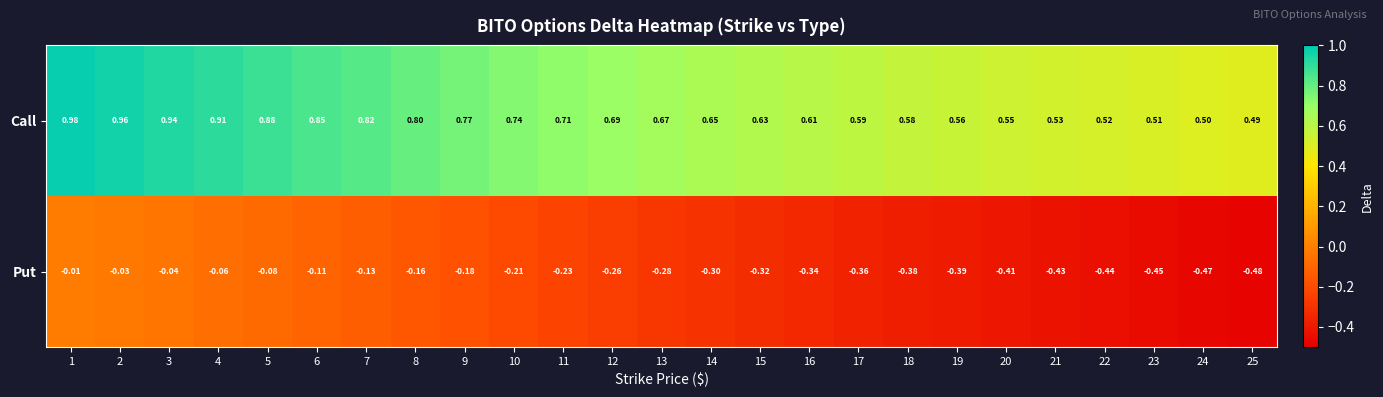

Is the value of Put at 16 greater than the value of Call at 7?

No